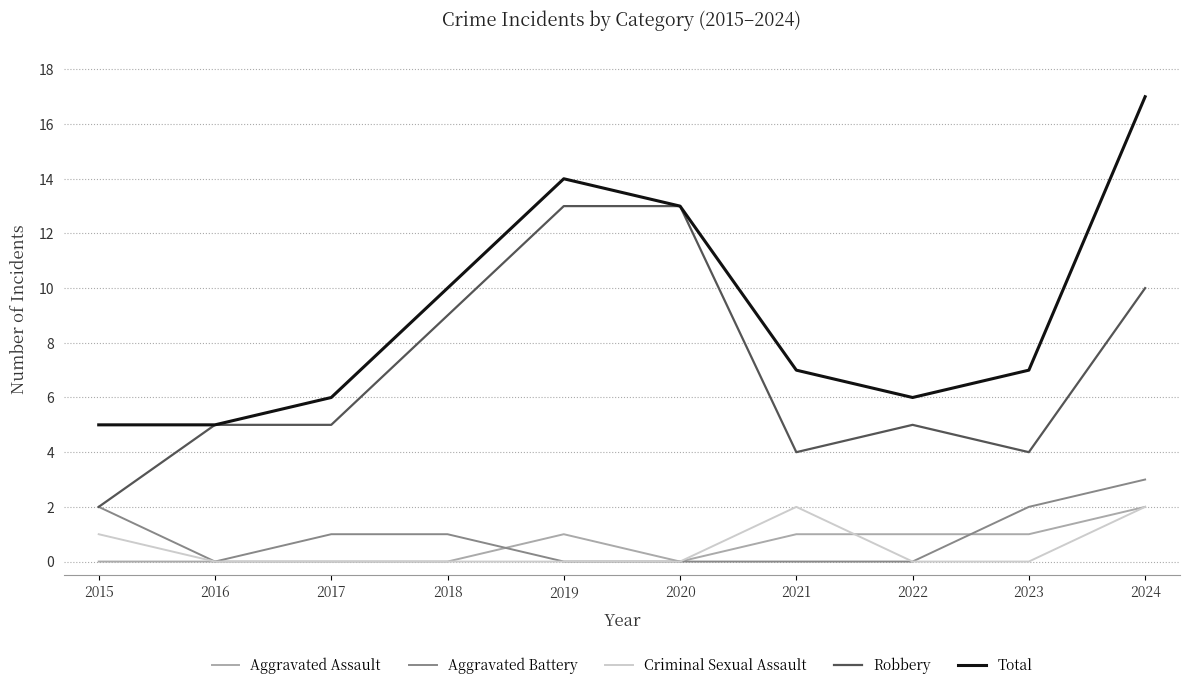

How many lines are shown in the chart?

5